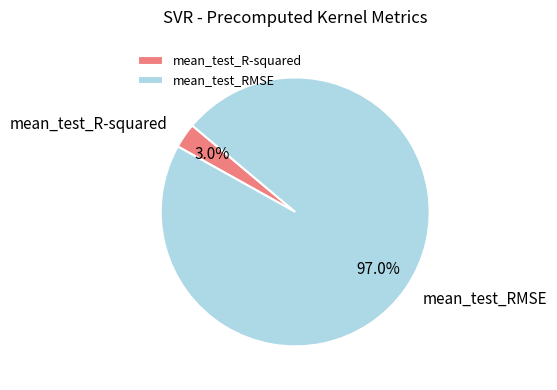

How many slices are in this pie chart?

2